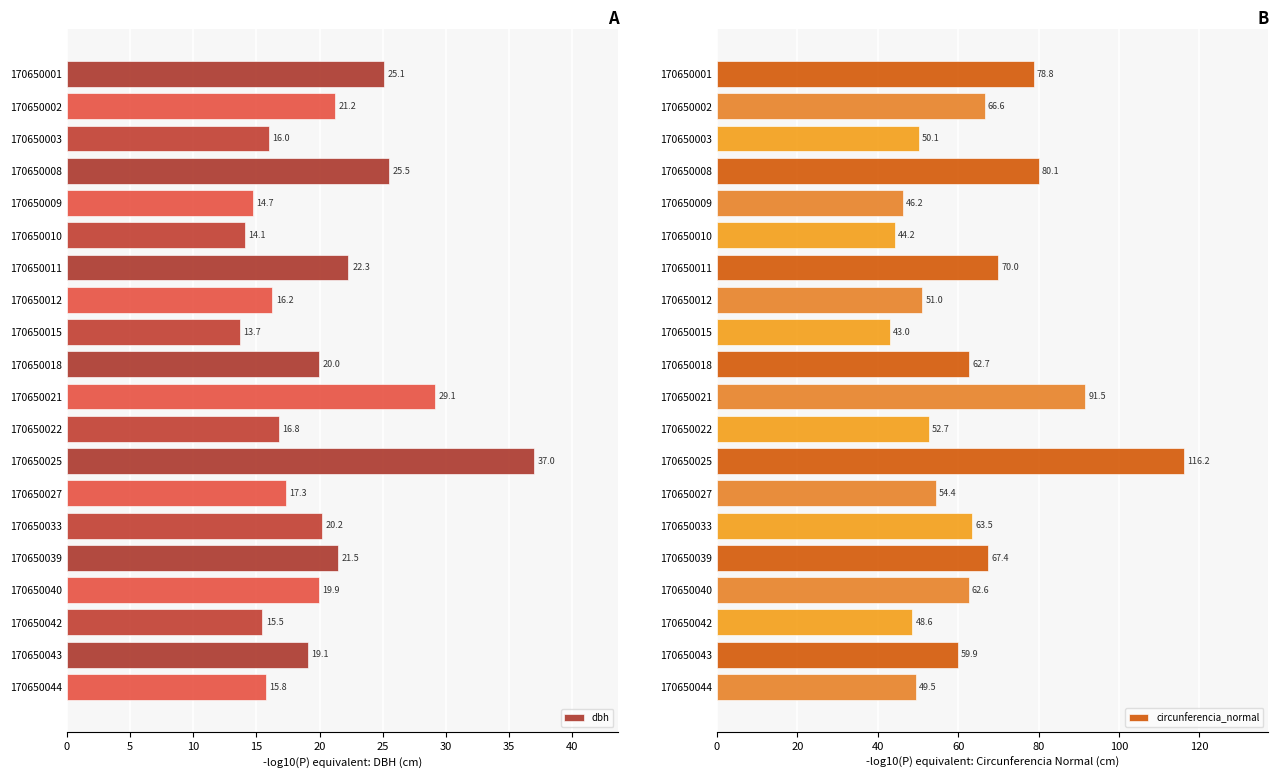

Reading left to right, what are all the values shown in this chart?

dbh: 25.1	21.2	16.0	25.5	14.7	14.1	22.3	16.2	13.7	20.0	29.1	16.8	37.0	17.3	20.2	21.5	19.9	15.5	19.1	15.8
circunferencia_normal: 78.8	66.6	50.1	80.1	46.2	44.2	70.0	51.0	43.0	62.7	91.5	52.7	116.2	54.4	63.5	67.4	62.6	48.6	59.9	49.5